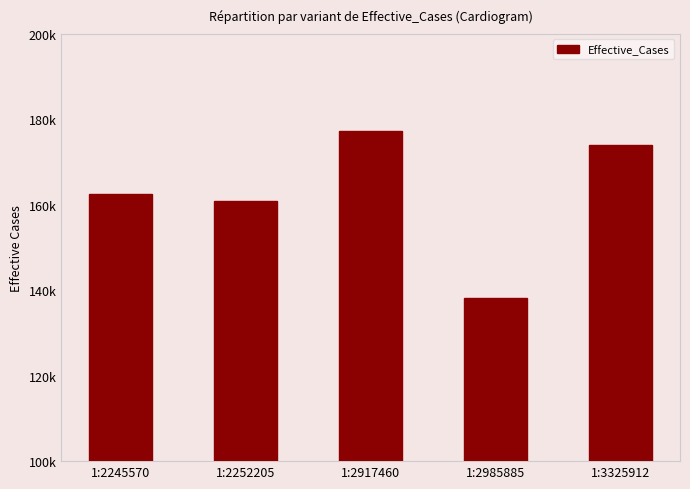

Which category has the lowest value across all series?

1:2985885